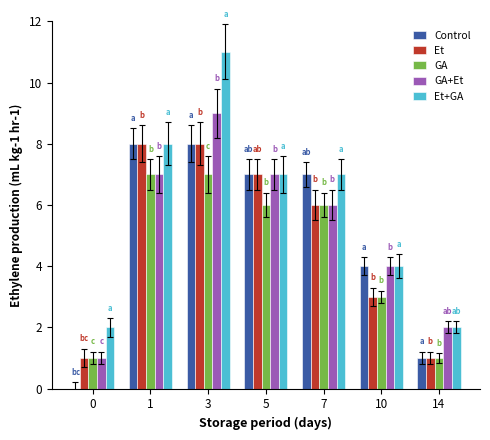

How many groups of bars are there?

7